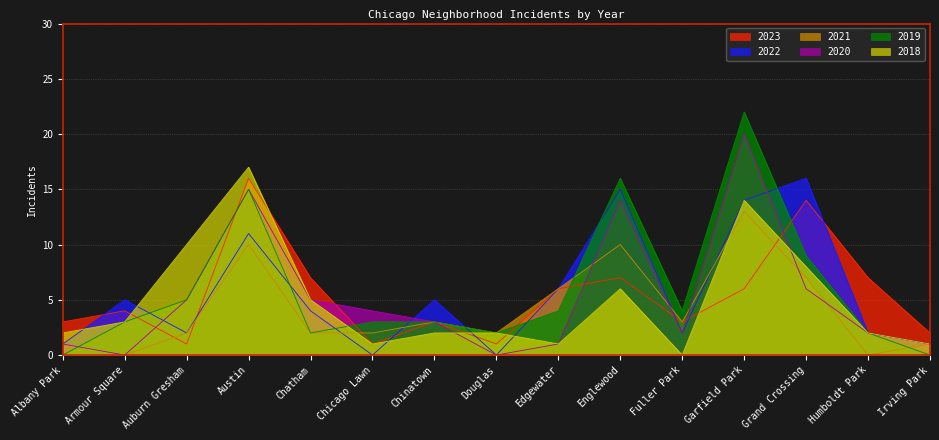

How many times do 2019 and 2023 cross each other?

6